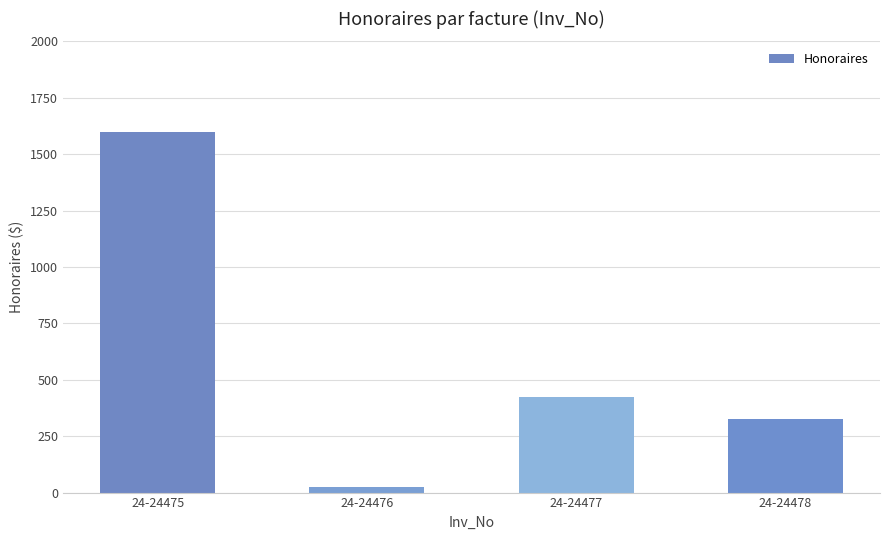

At which label does the data first exceed 425?

24-24475